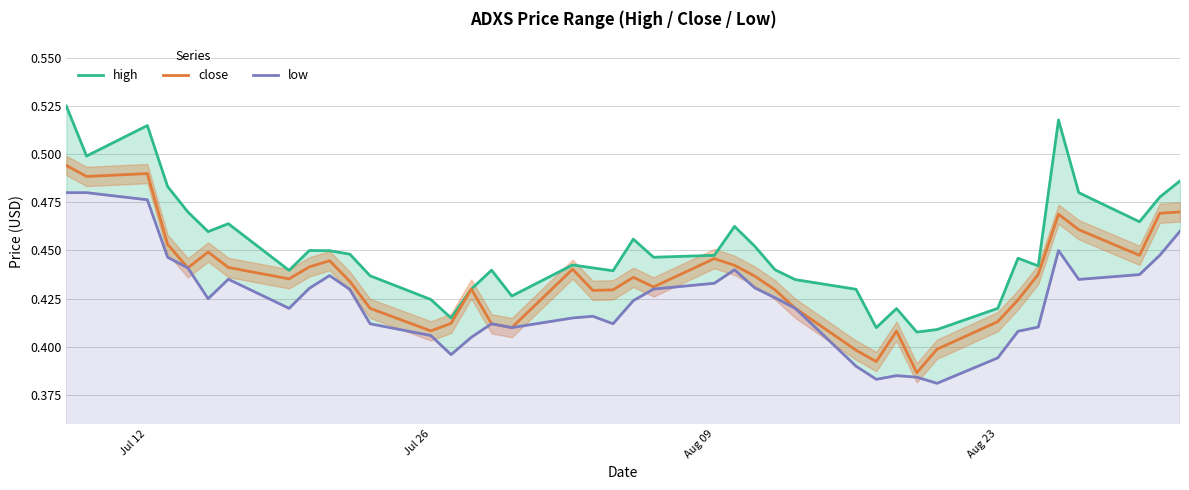

Which series has the largest total across all categories?

high